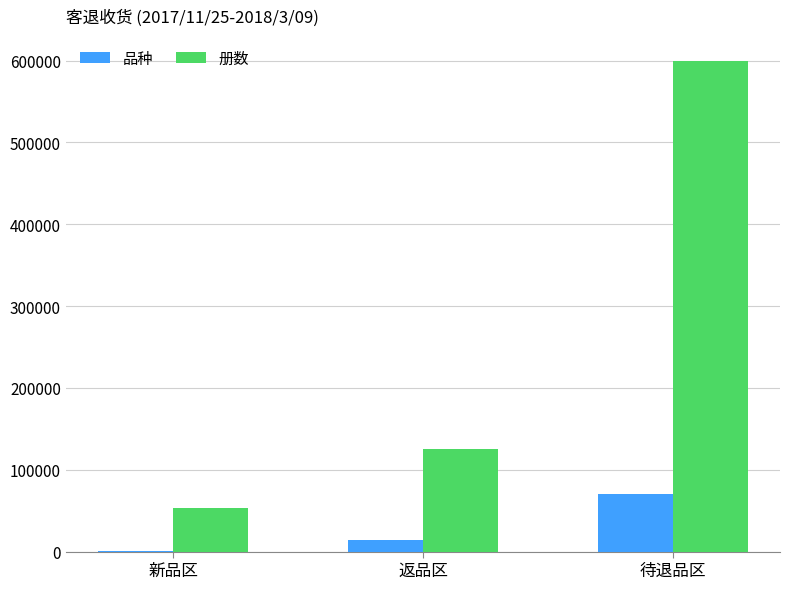

Count the number of data series in this chart.

2